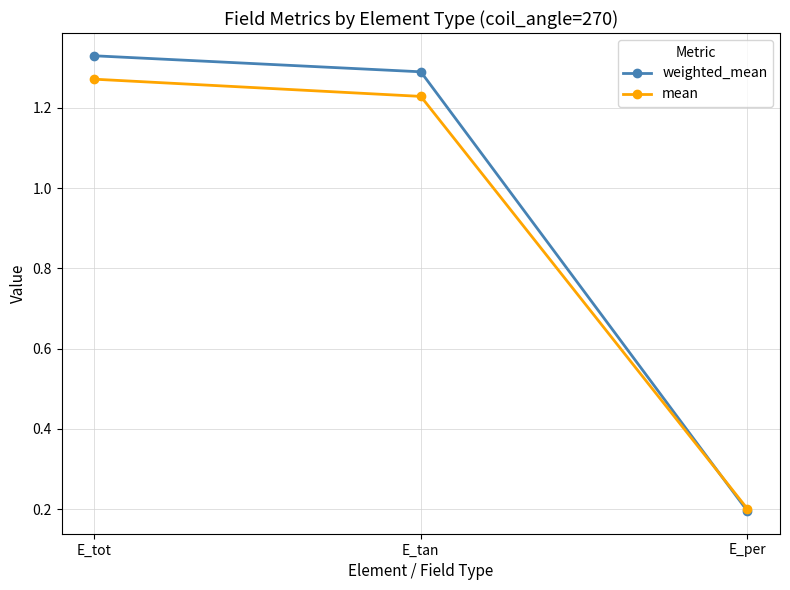

True or false: mean has a value of 1.3 at E_tot.

True